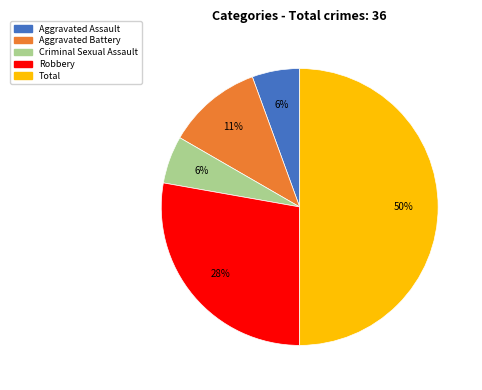

To the nearest percent, what is the difference between the largest and smallest slice percentages?

44%